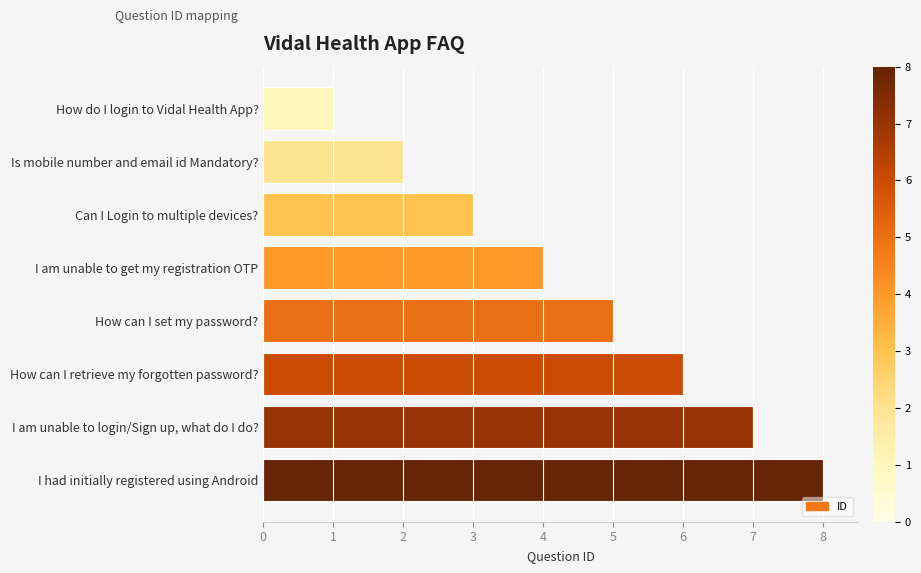

Does the chart contain any negative values?

No